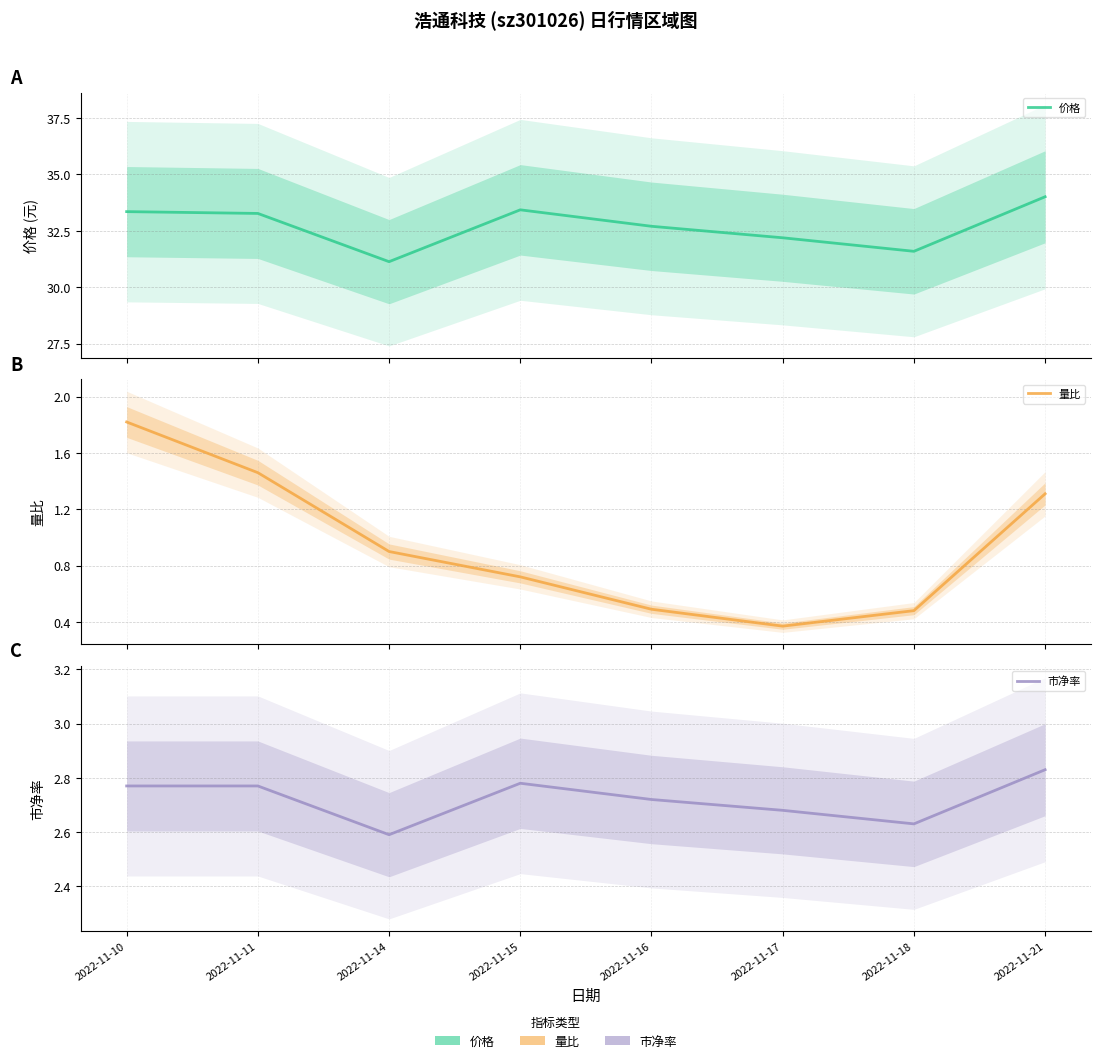

At which label is 市净率 closest to 2?

2022-11-14